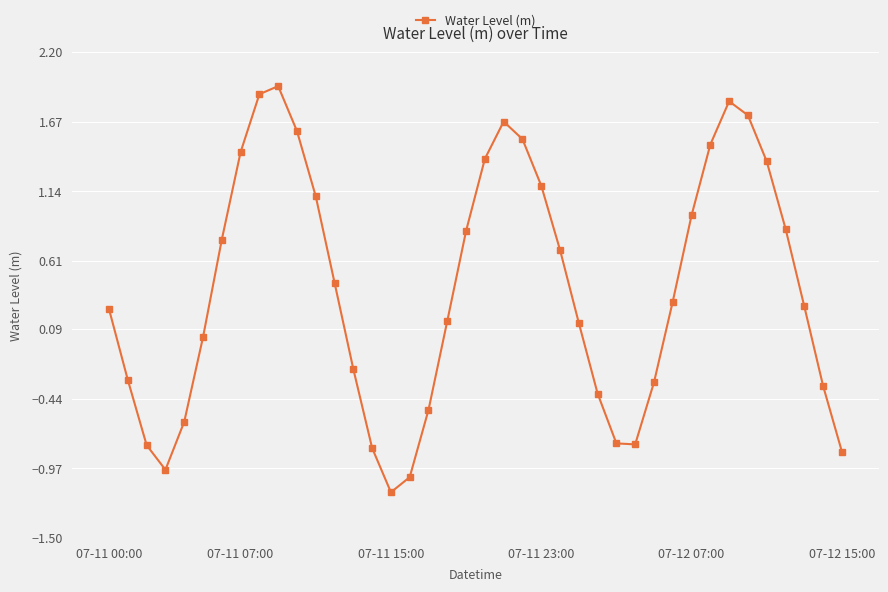

True or false: the data has more than 0 interior local peaks.

True